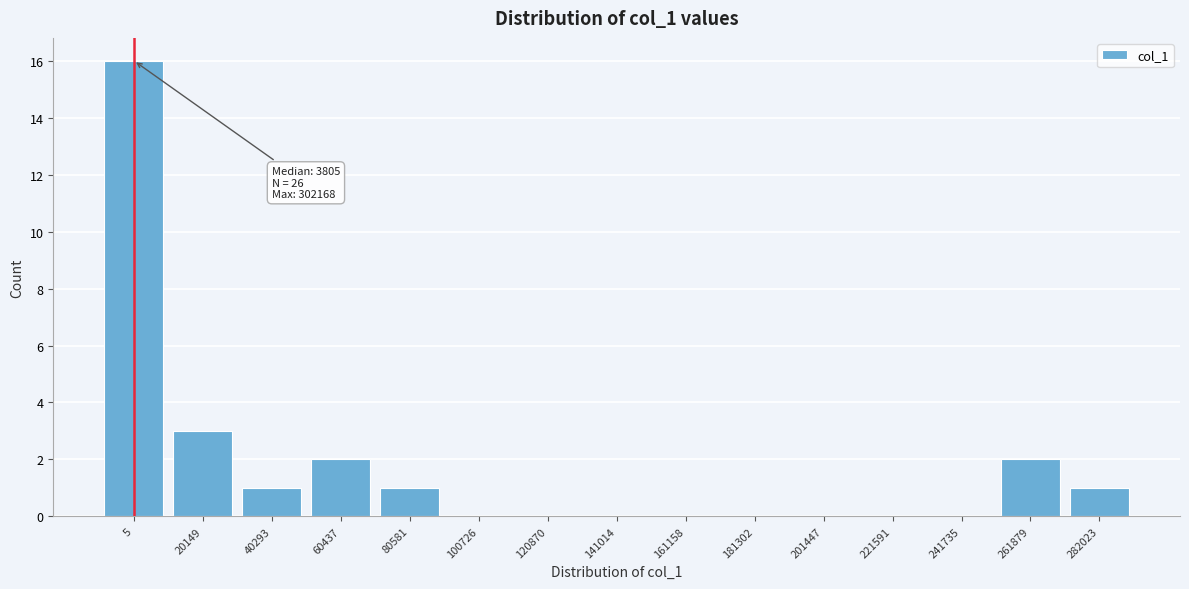

Reading left to right, list all the values displayed in this chart.

5=16	20149=3	40293=1	60437=2	80581=1	100726=0	120870=0	141014=0	161158=0	181302=0	201447=0	221591=0	241735=0	261879=2	282023=1